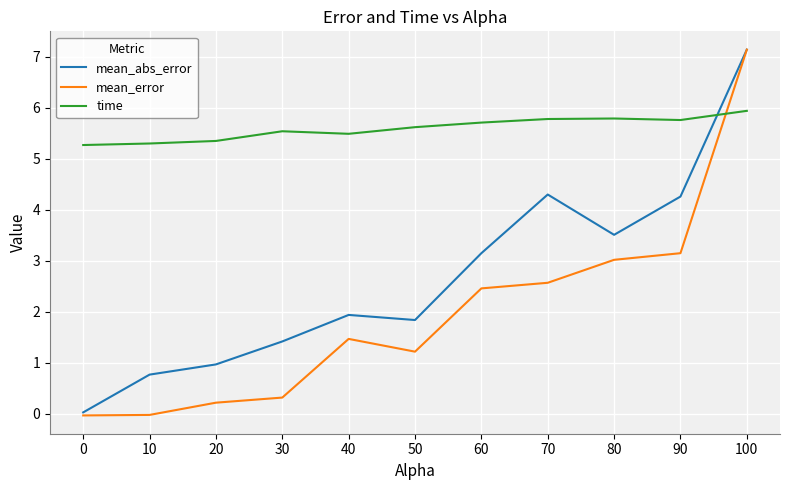

Which series changed the most between 20 and 30?

mean_abs_error